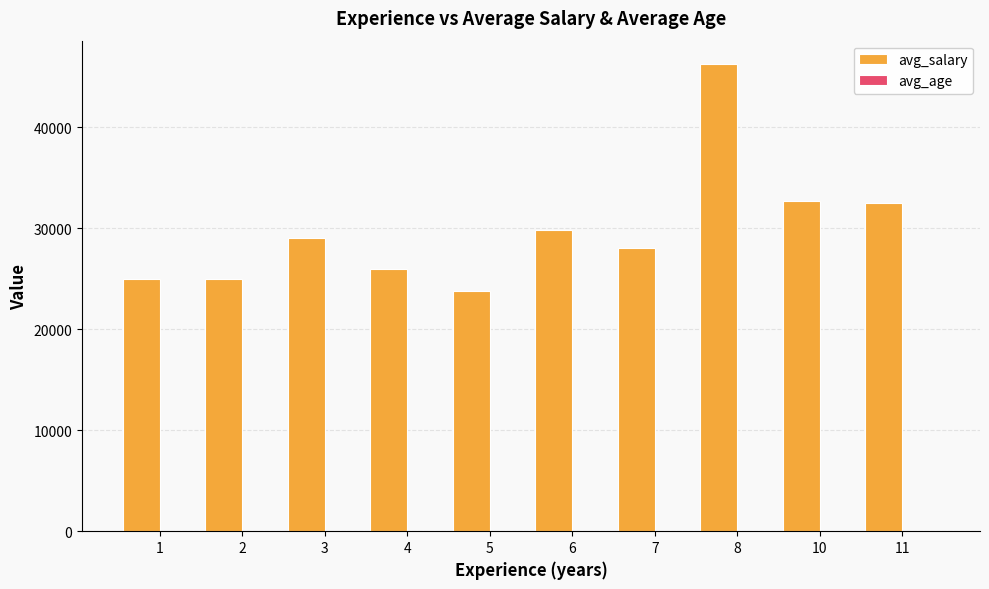

Which series has the largest total across all categories?

avg_salary